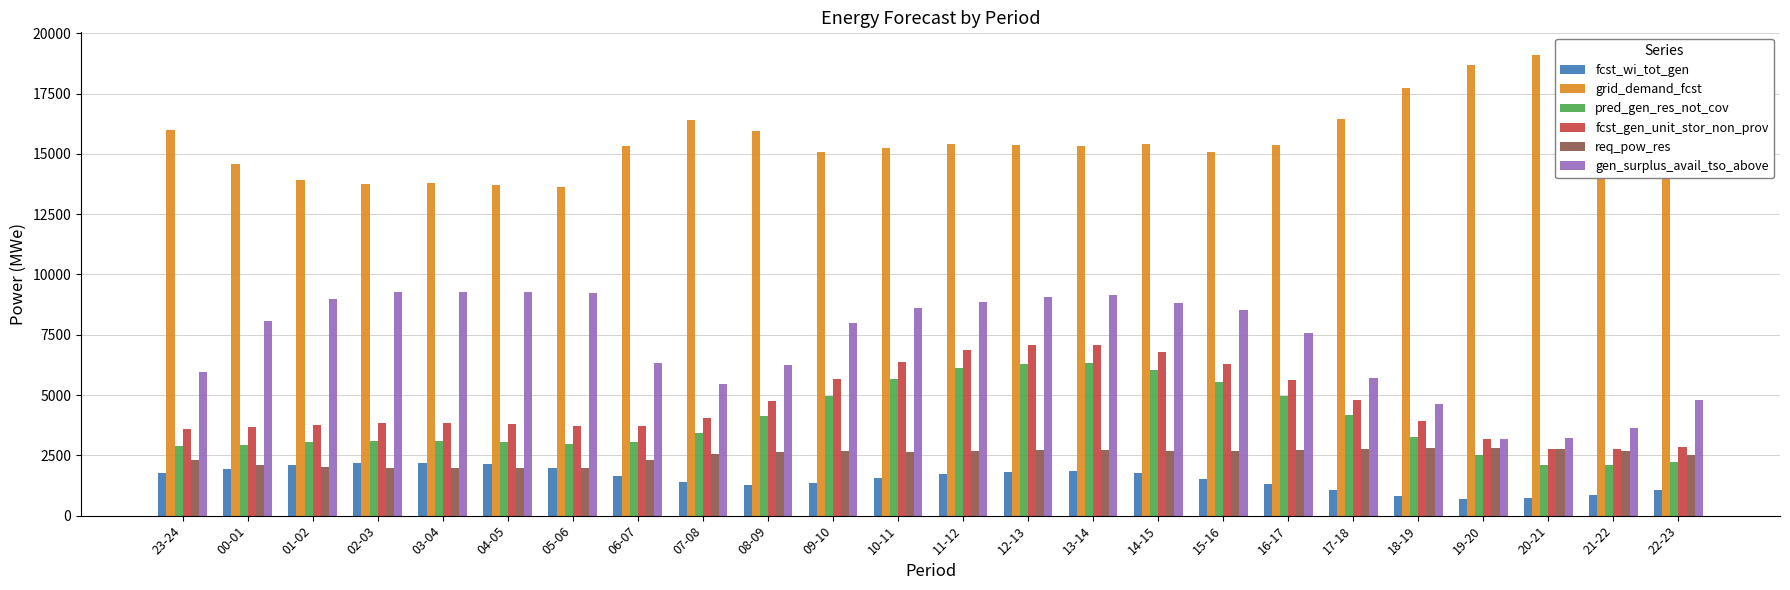

What is the difference between the maximum and minimum values in the fcst_wi_tot_gen series?

1480